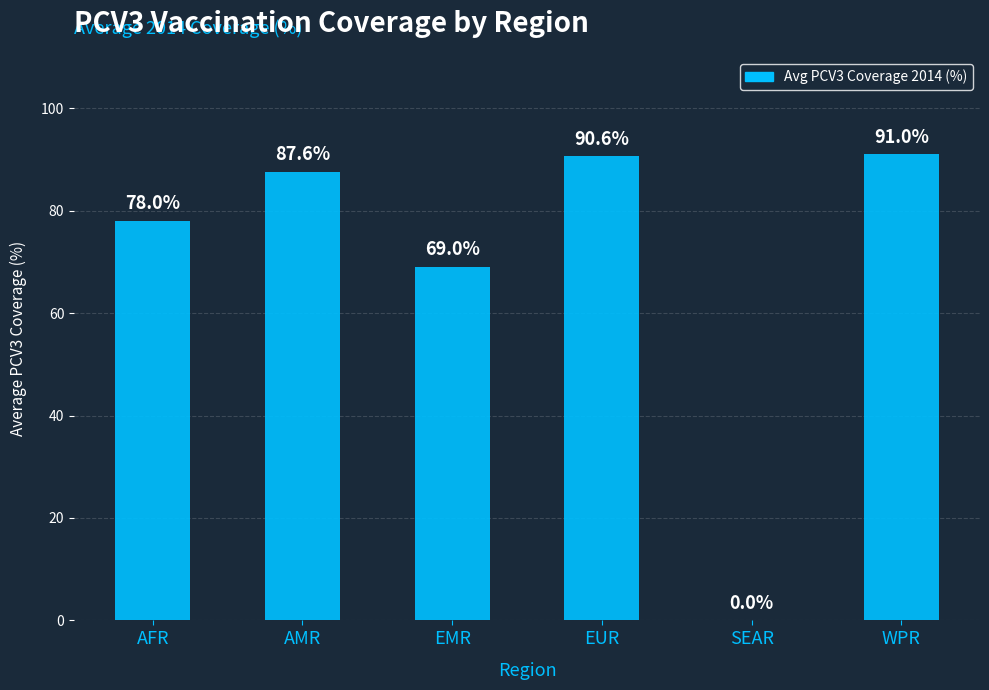

Is it true that the value at EMR is 36.8?

False